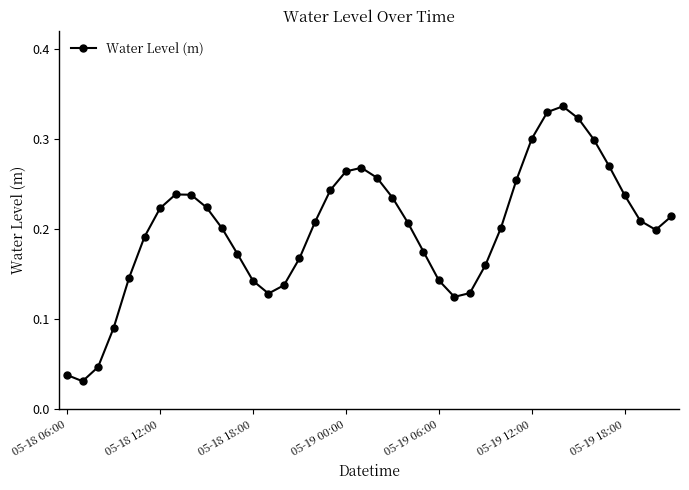

True or false: there are more than 0 points higher than both neighbors.

True